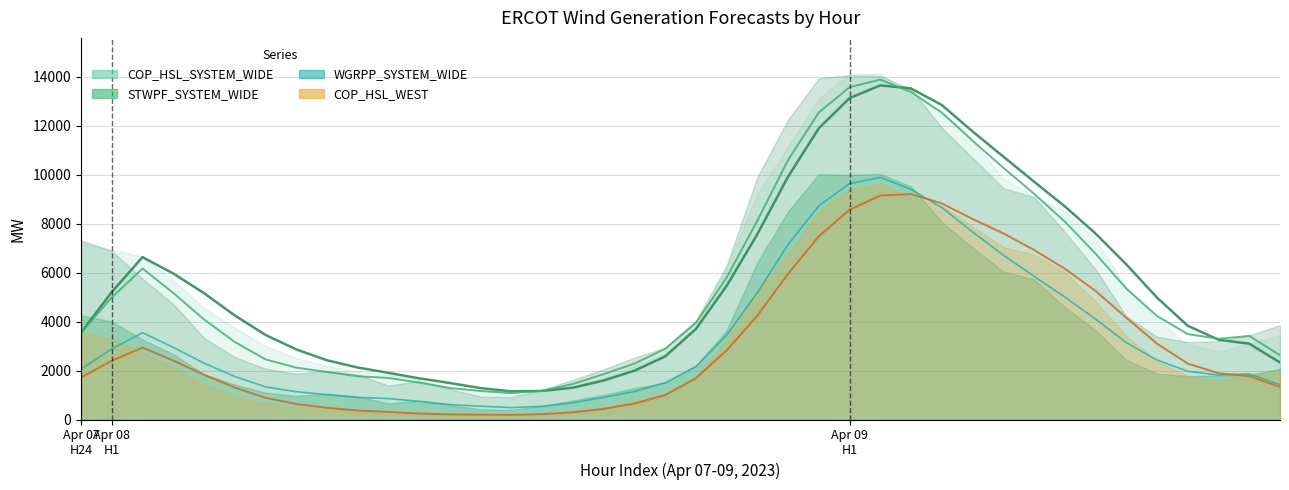

What is the sum of the WGRPP_SYSTEM_WIDE (line) values at 19 and 22?

6688.1